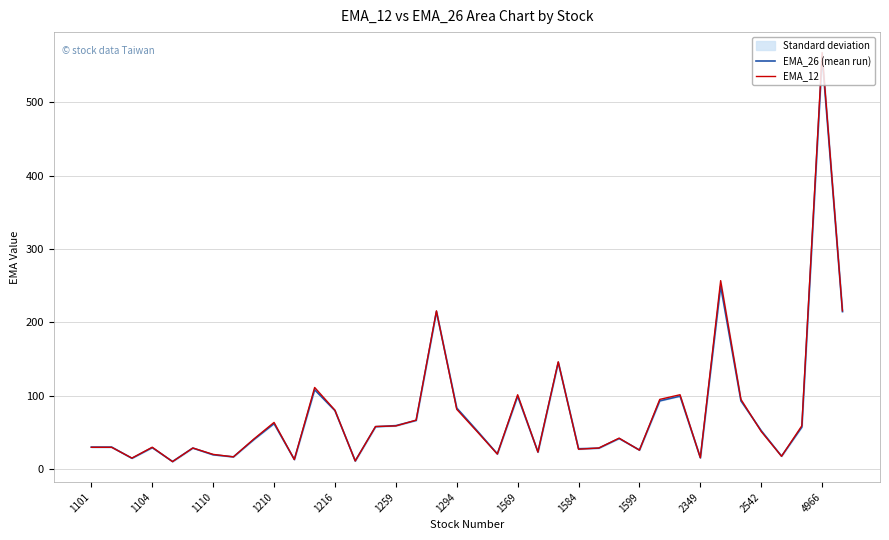

The value of EMA_26 (mean run) at 16 is 66.5. True or false?

True